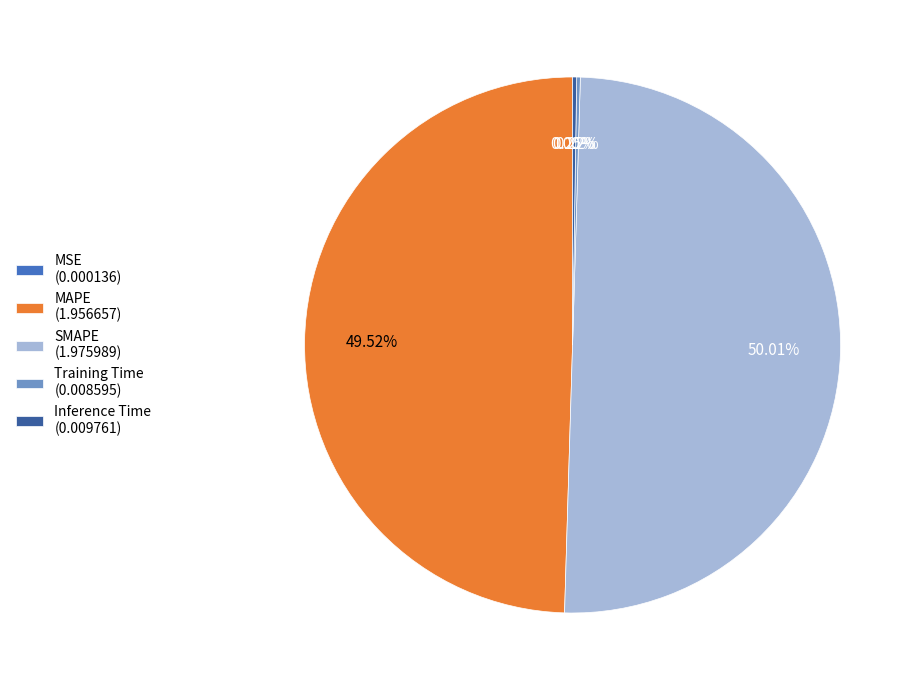

To the nearest percent, what is the difference between the largest and smallest slice percentages?

50%